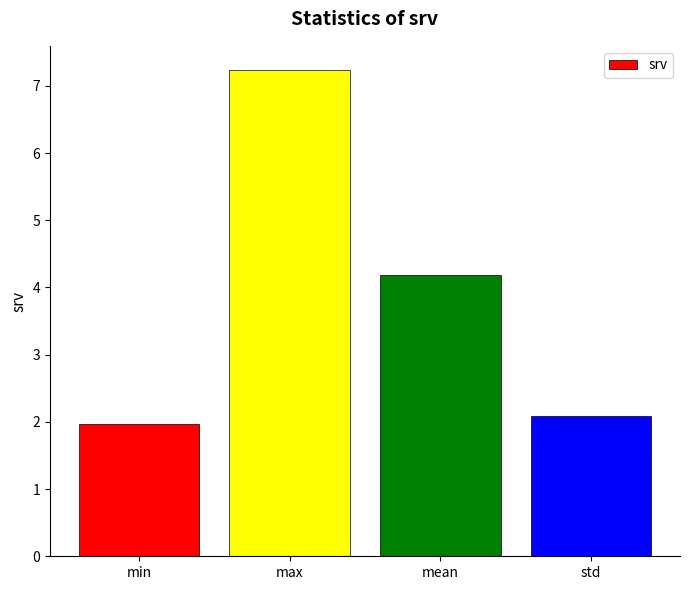

How many values are below 4?

2